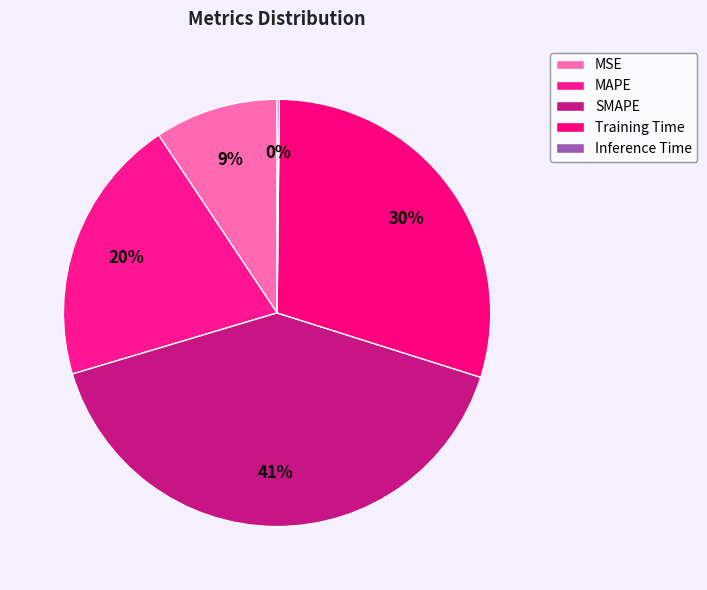

Does any single category account for the majority?

No